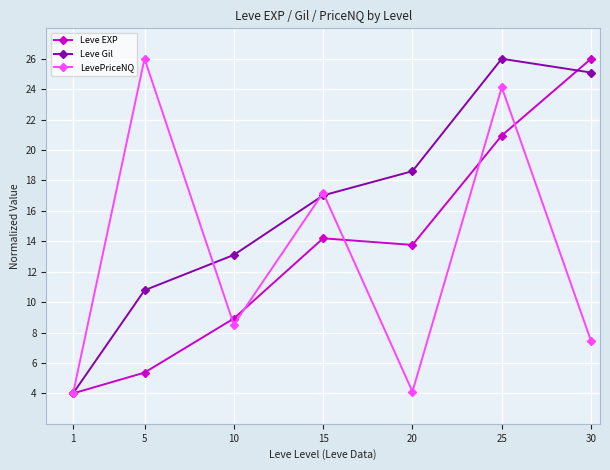

What are all the series names shown in the legend?

Leve EXP, Leve Gil, LevePriceNQ